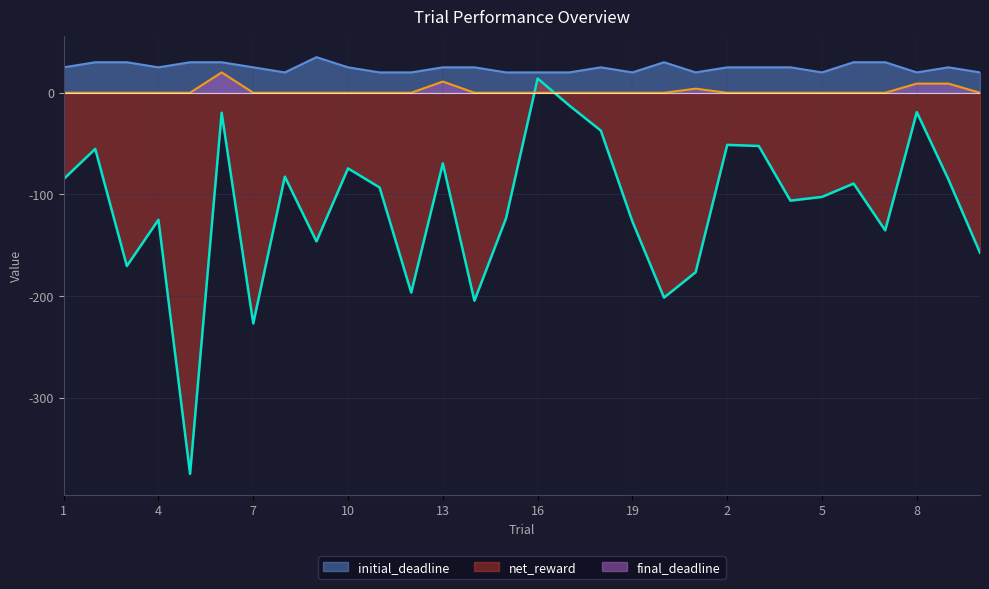

True or false: final_deadline and net_reward intersect in this chart.

True